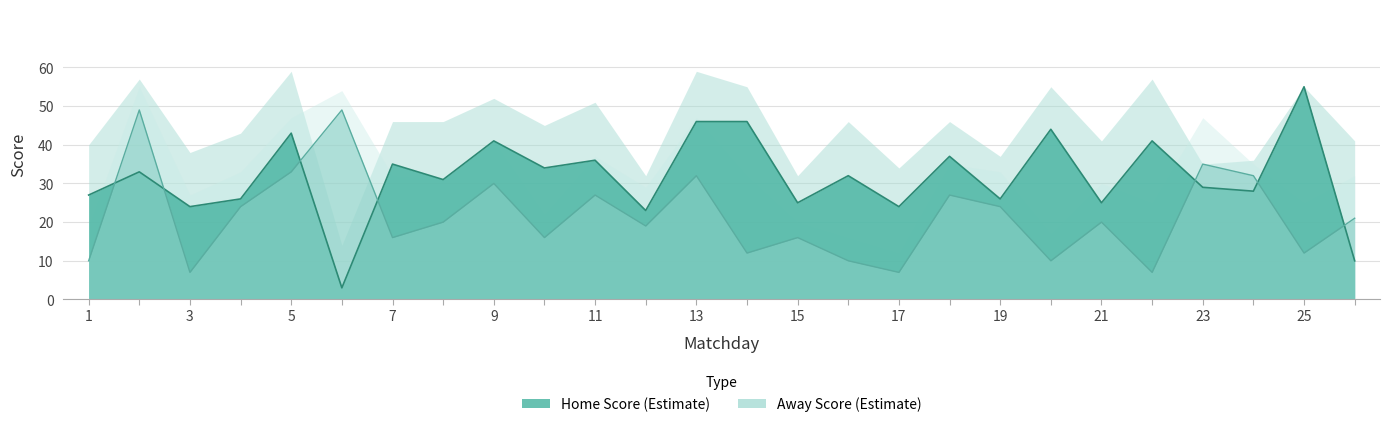

Is the value of Home Score at 23 greater than the value of Away Score at 24?

No